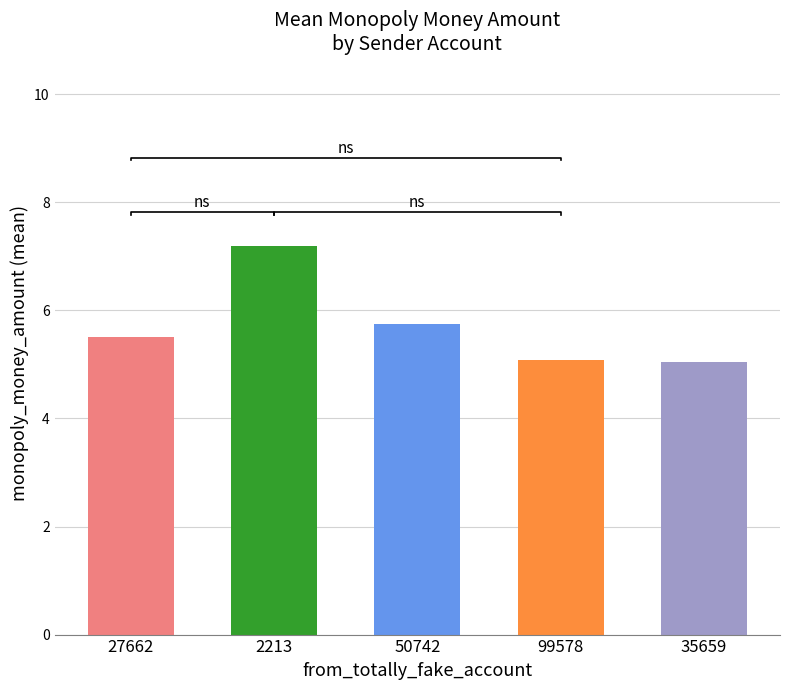

The value at 27662 is 9.1. True or false?

False